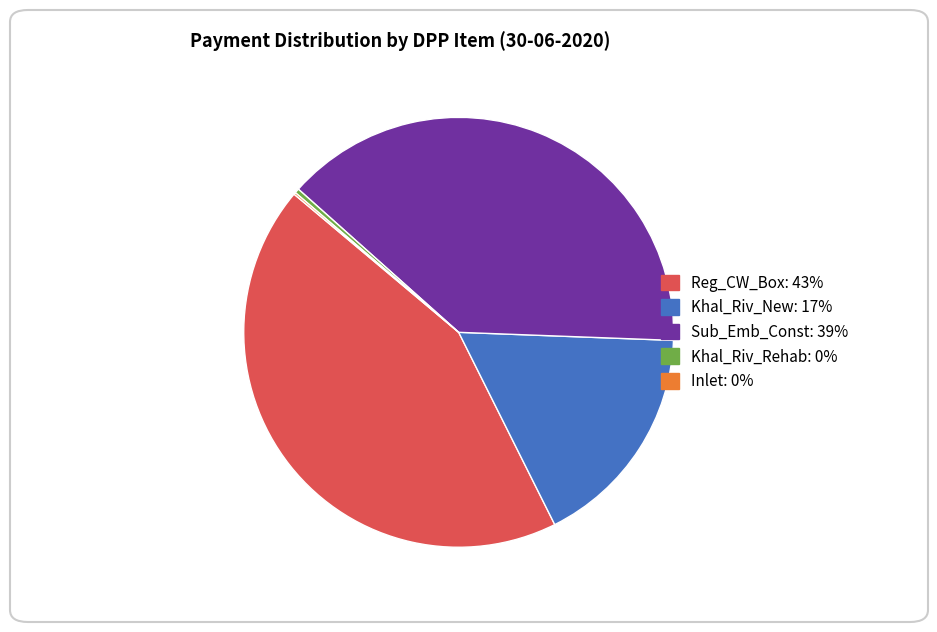

Approximately how many times larger is the value at Sub_Emb_Const compared to Khal_Riv_New?

2.3